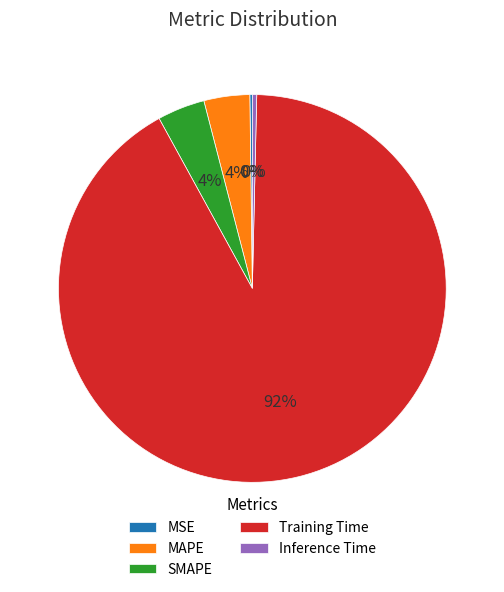

Between MAPE and Training Time, which is larger?

Training Time